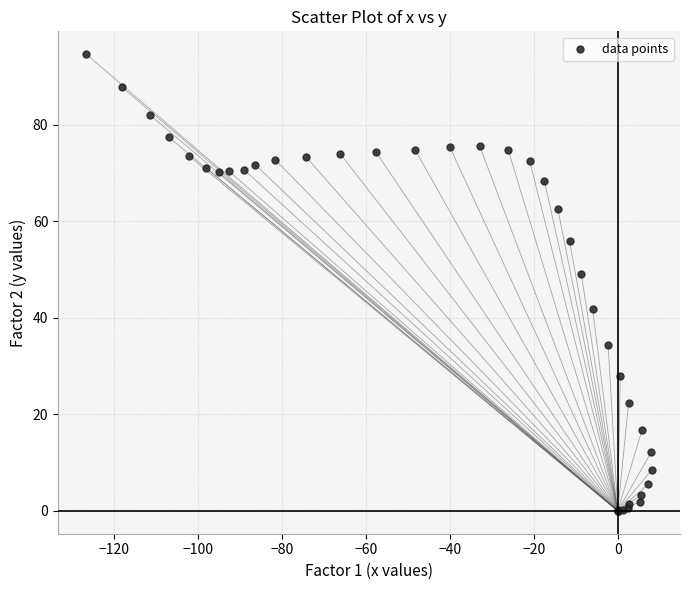

What Y value in the scatter plot is closest to 47?

49.1